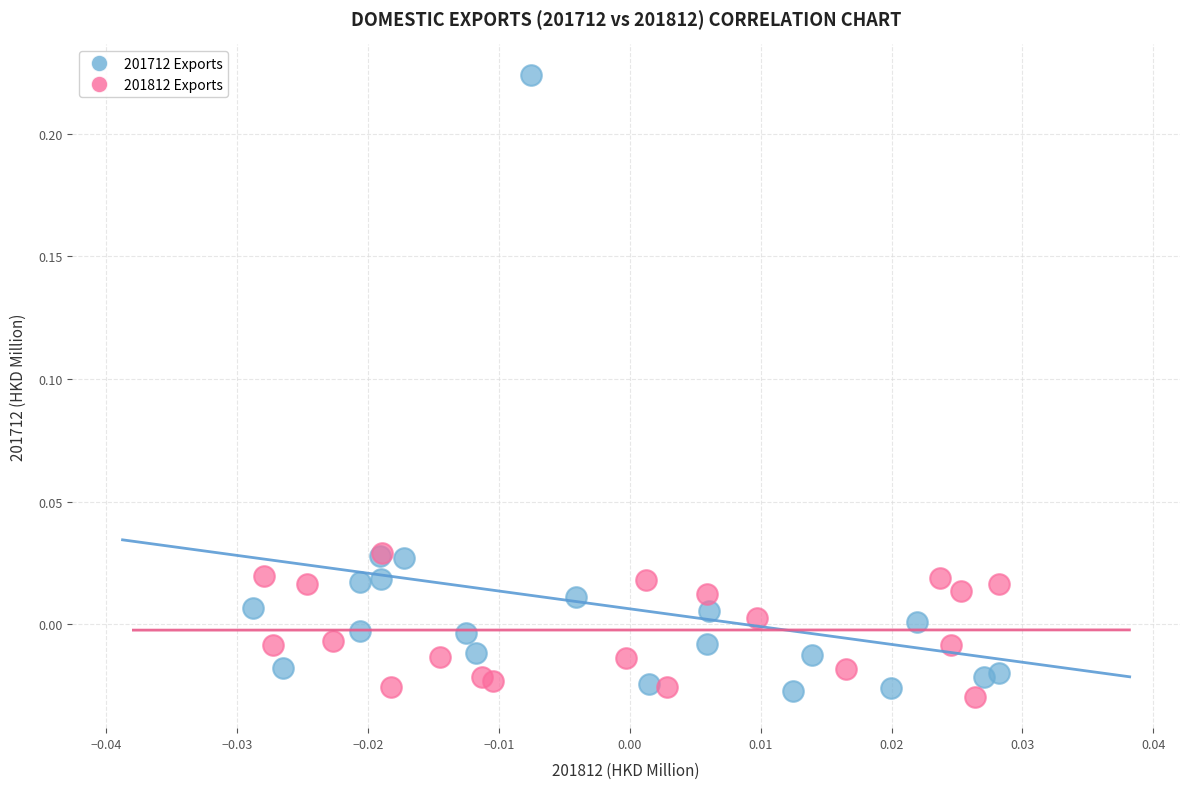

Which series contains the lowest Y value?

201812 Exports